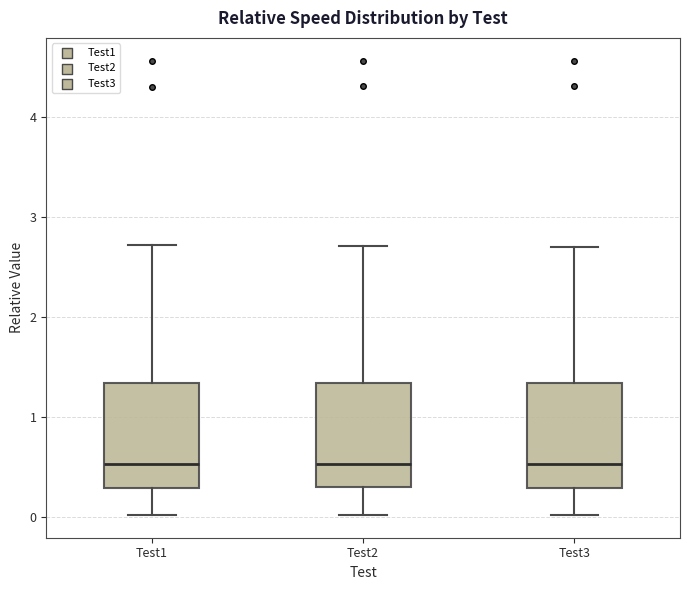

Where is the lower edge of the box for Test1 on the y-axis? The values are not printed on the chart, so give them approximately, as read against the axis.

0.3